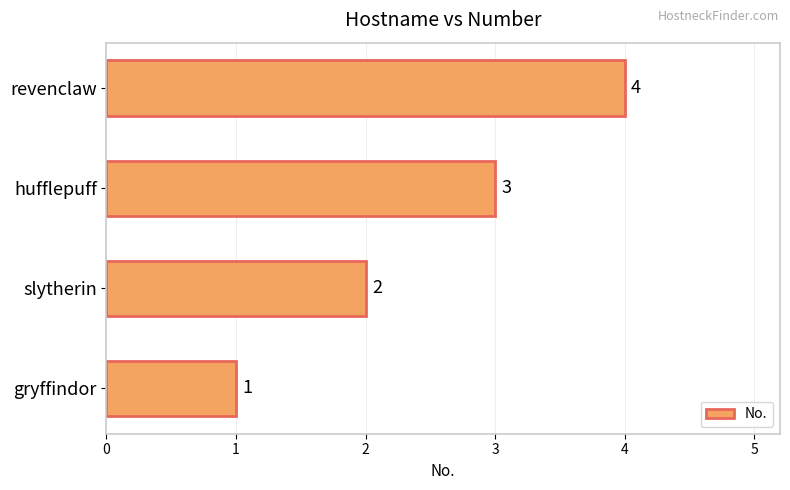

Approximately how many times larger is the value at hufflepuff compared to gryffindor?

3.0